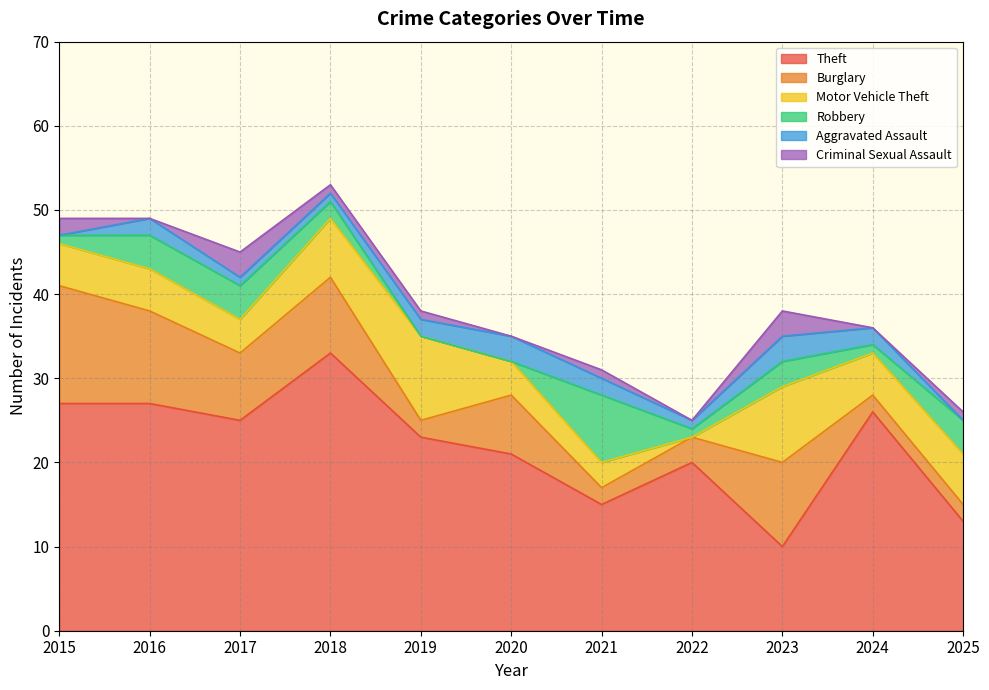

Between 2017 and 2022, which is larger?

2017